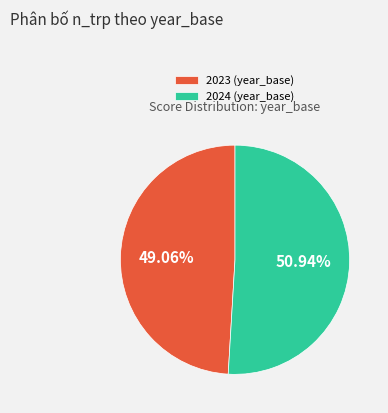

Is it true that 2023 is 44% of the pie?

False